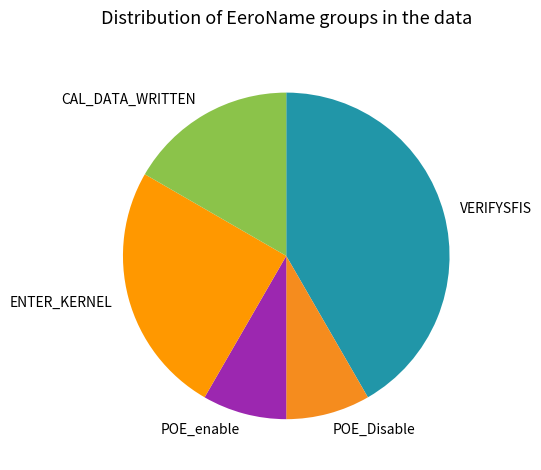

Is it true that VERIFYSFIS is 55% of the pie?

False